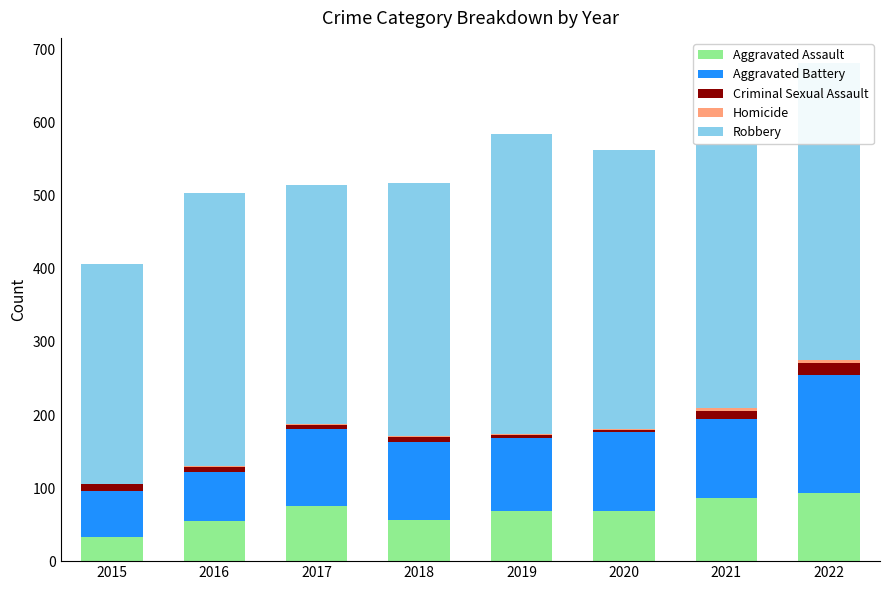

At which category is the sum across all series the highest?

2022